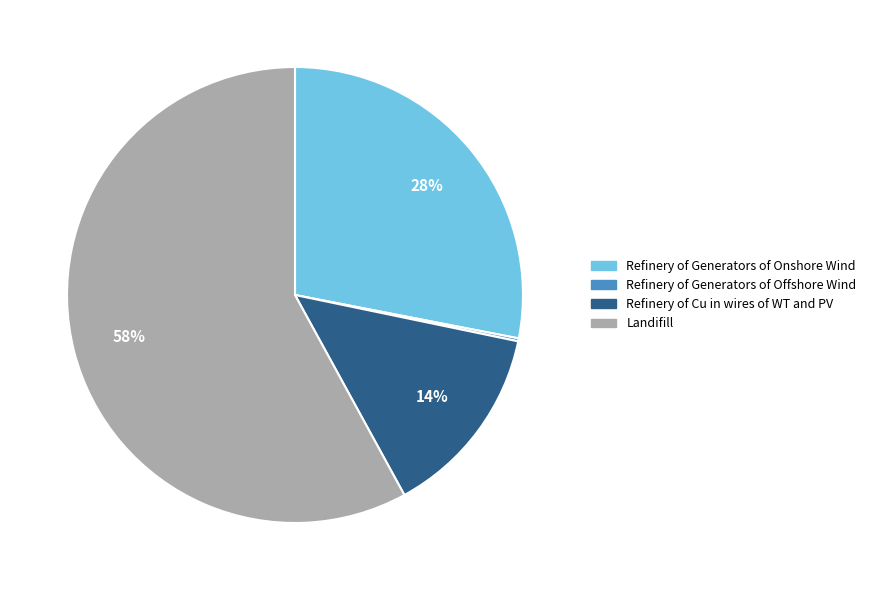

Is it true that Refinery of Cu in wires of WT and PV is 7% of the pie?

False